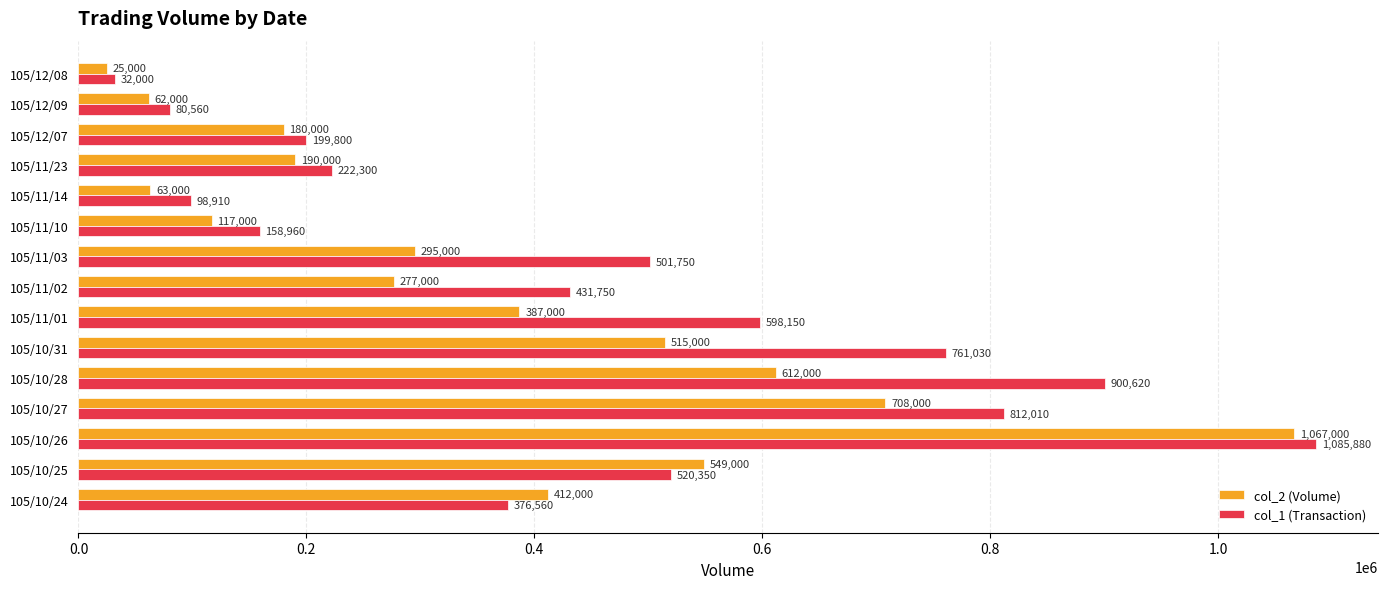

At which category is the sum across all series the highest?

105/10/26